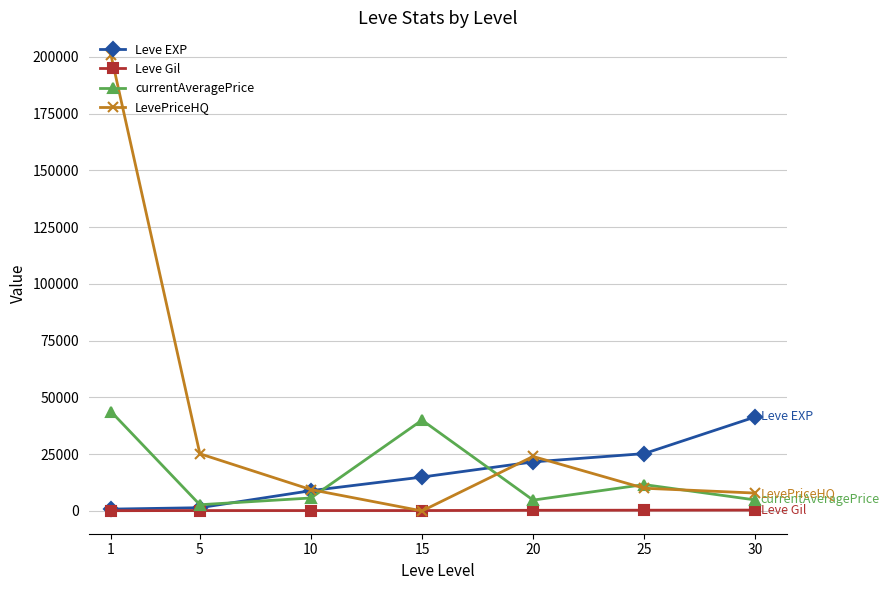

Between 1 and 15, which series saw the biggest shift?

LevePriceHQ